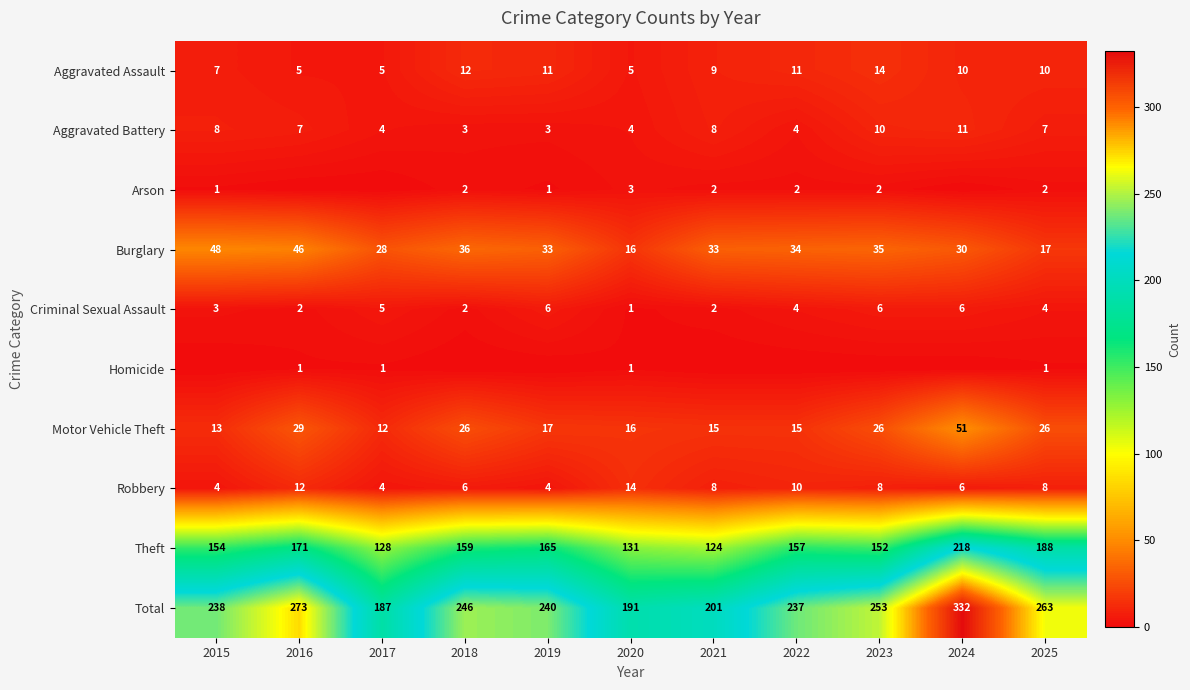

Count the Aggravated Battery values in the range 4 to 8.

7